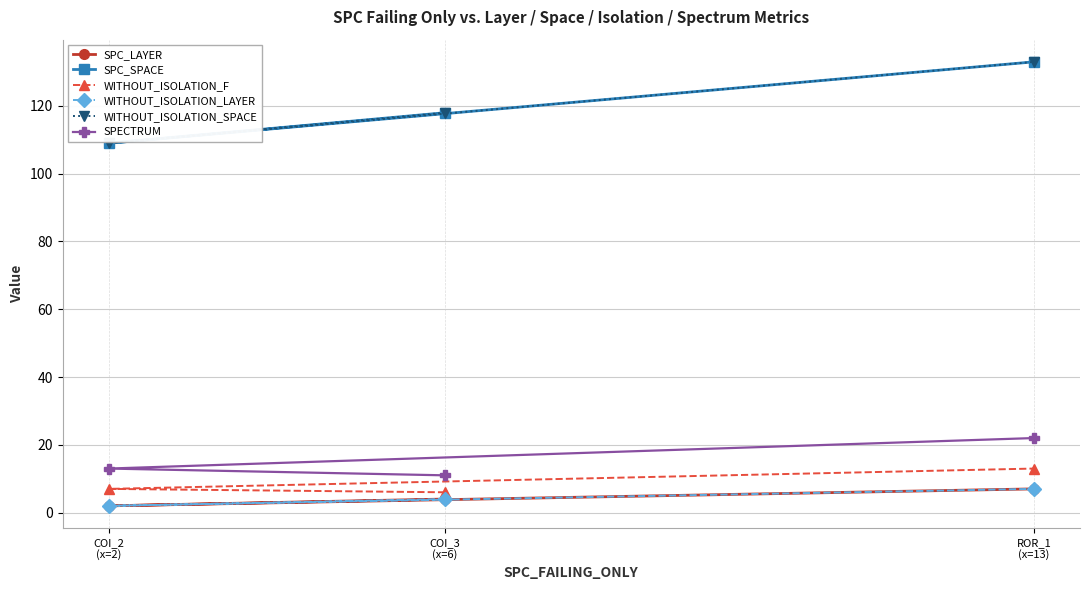

At which category is the sum across all series the highest?

ROR_1
(x=13)